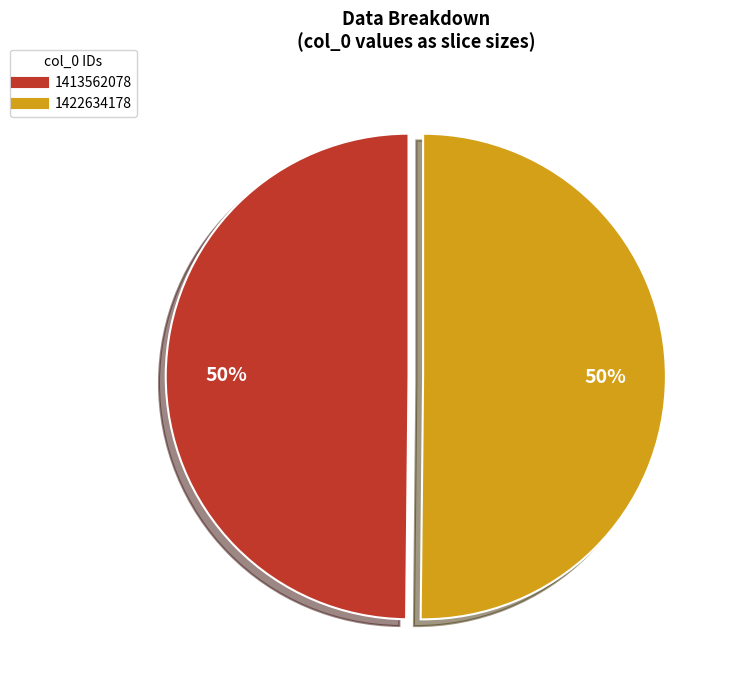

Approximately how many times larger is the value at 1413562078 compared to 1422634178?

1.0